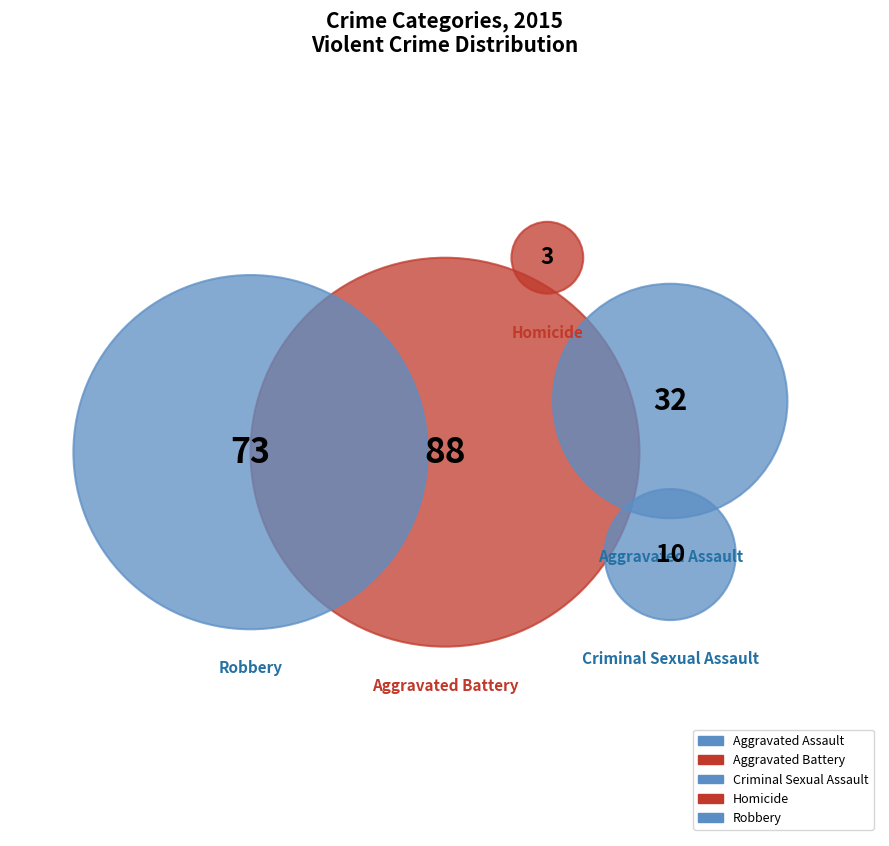

To the nearest percent, what is the combined percentage of Criminal Sexual Assault and Robbery?

40%